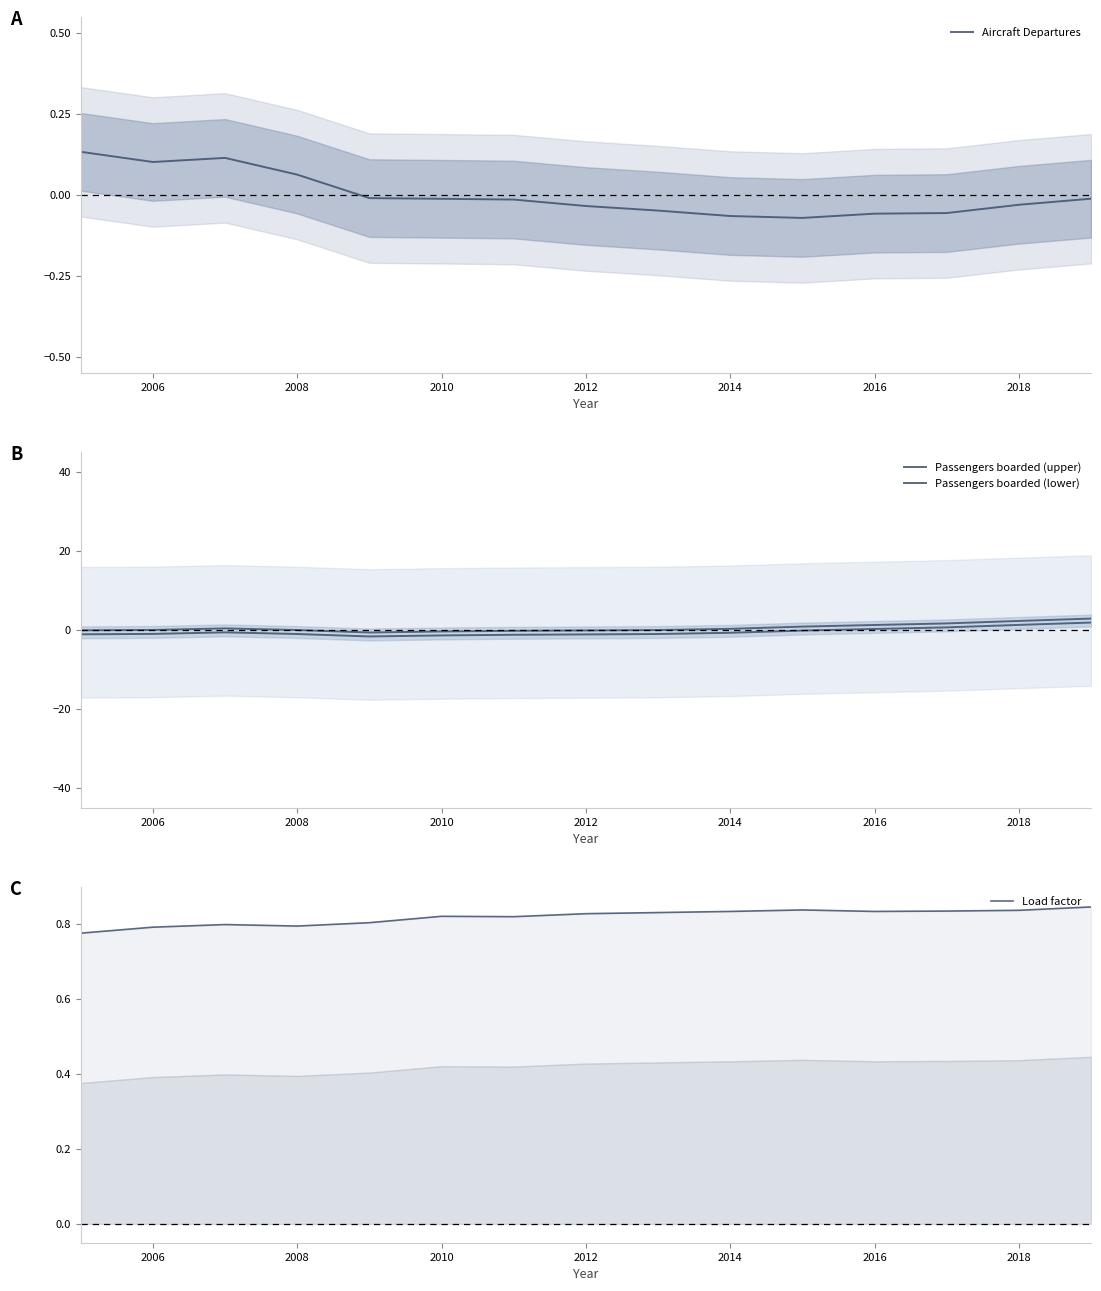

After their last crossing, which series has the higher values: Passengers boarded (upper) or Aircraft Departures?

Passengers boarded (upper)